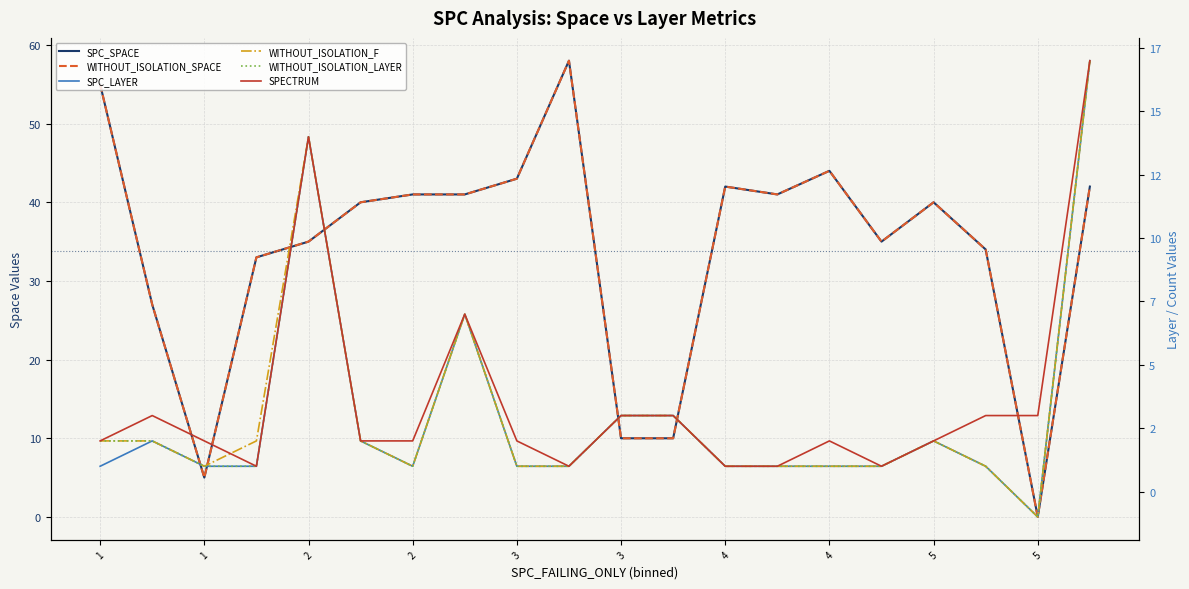

In WITHOUT_ISOLATION_SPACE, how many points are higher than both neighbors (excluding endpoints)?

4